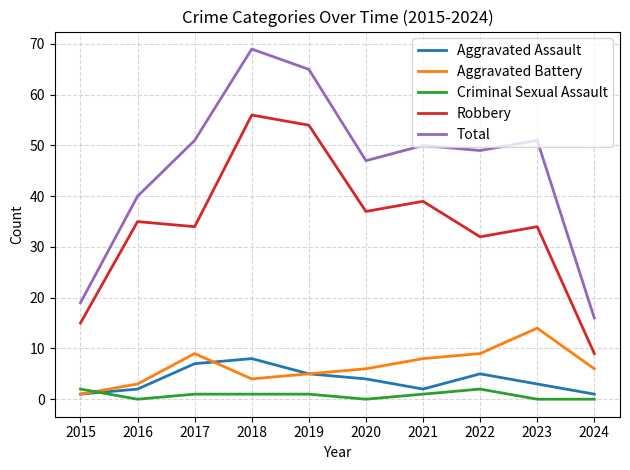

Rank the series at 2024 from highest to lowest value.

Total, Robbery, Aggravated Battery, Aggravated Assault, Criminal Sexual Assault